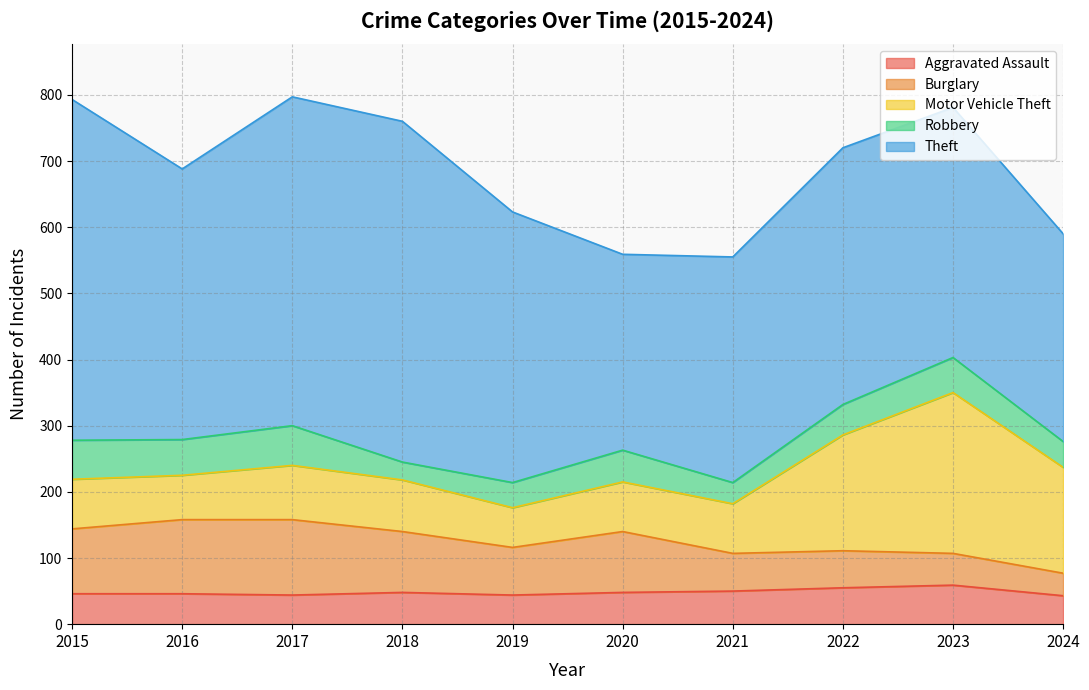

What is the sum of all Motor Vehicle Theft values?

1090